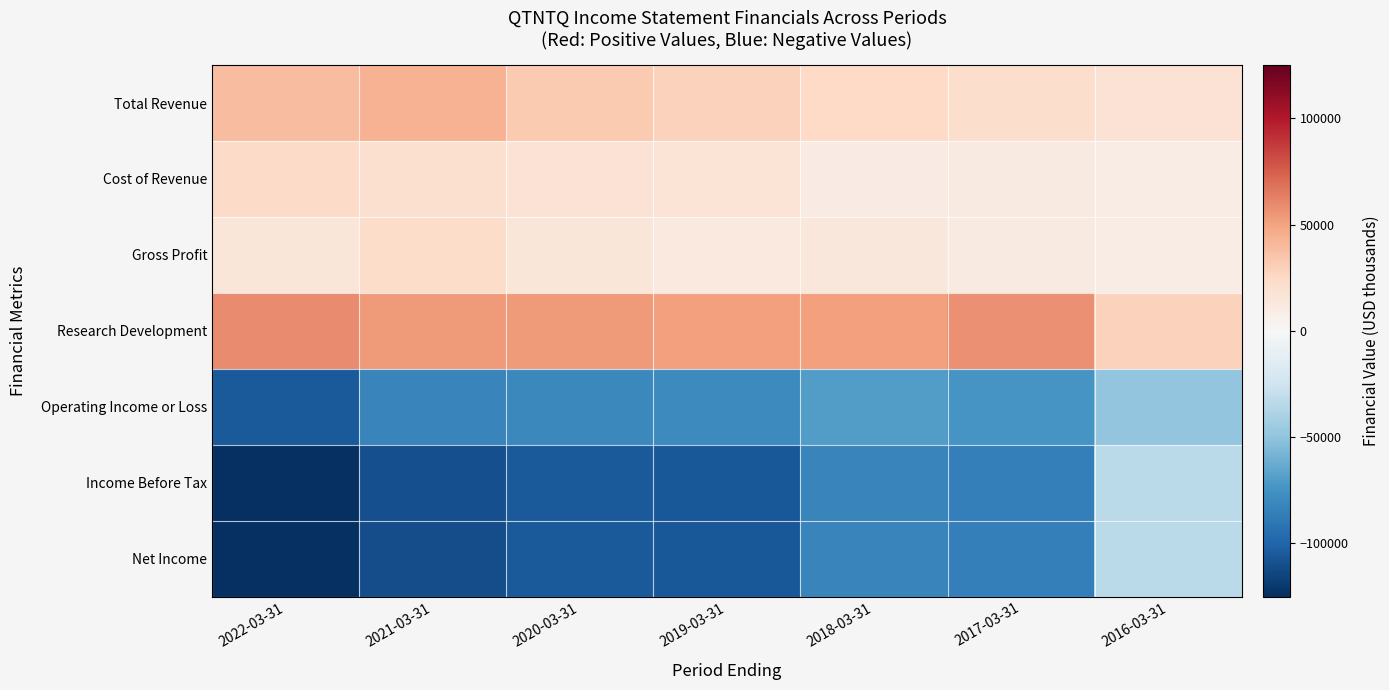

What is the spread (max minus min) of values at 2016-03-31?

77900